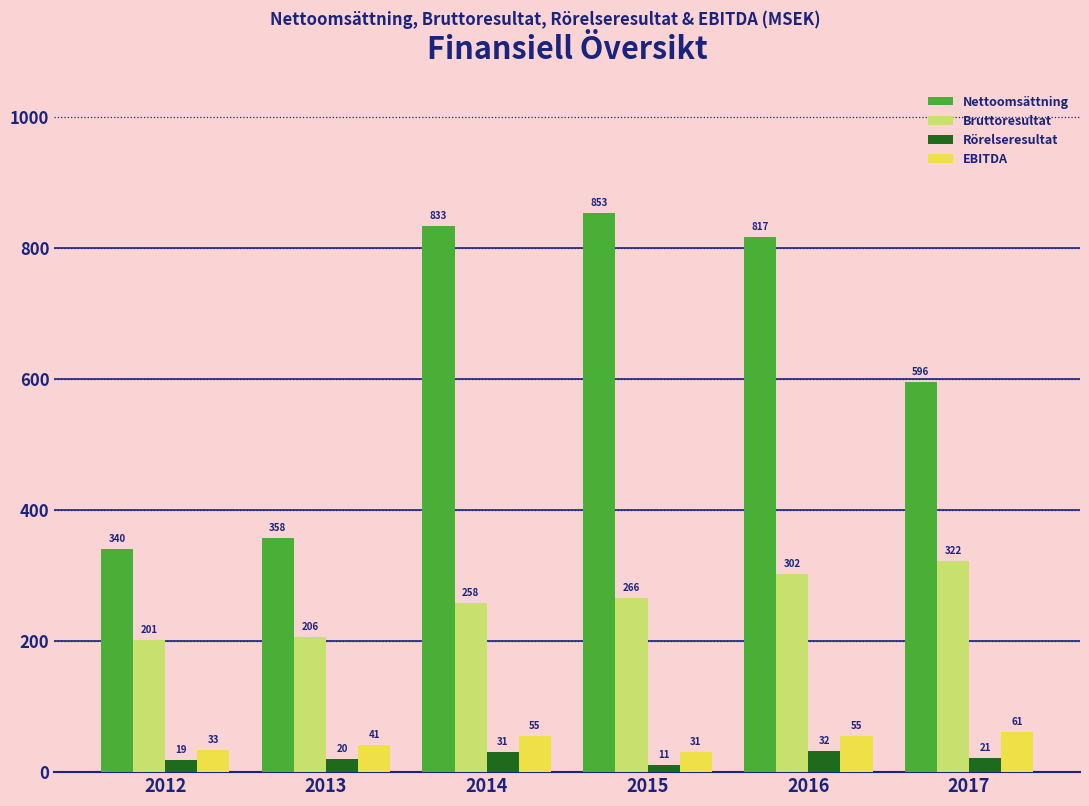

How many values in the Nettoomsättning series exceed 816?

3